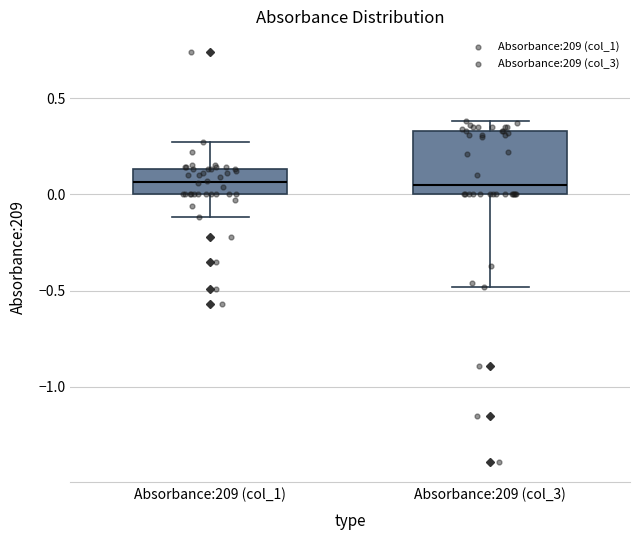

Where does the lower whisker of the box for Absorbance:209 (col_3) end on the y-axis? The values are not printed on the chart, so give them approximately, as read against the axis.

-0.50